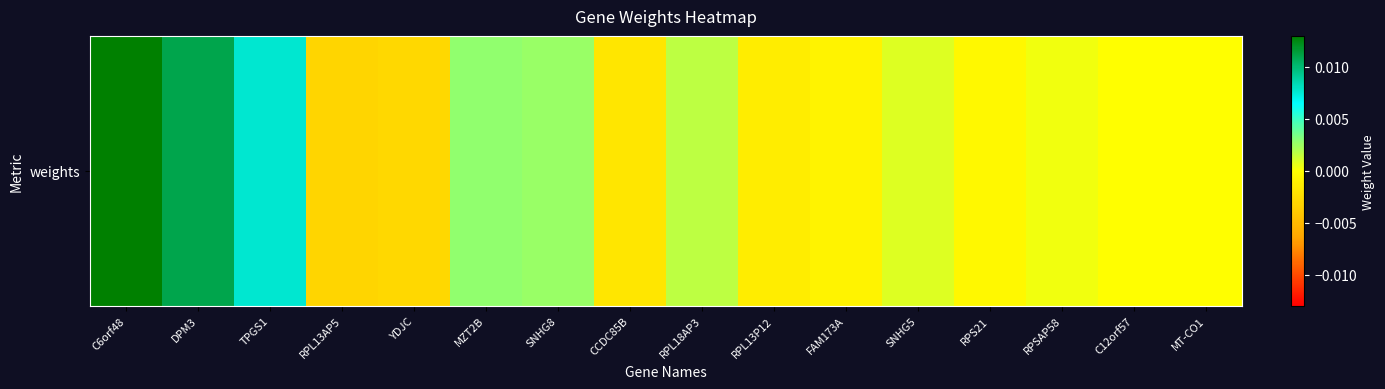

True or false: the data shows -0.0 at CCDC85B.

True